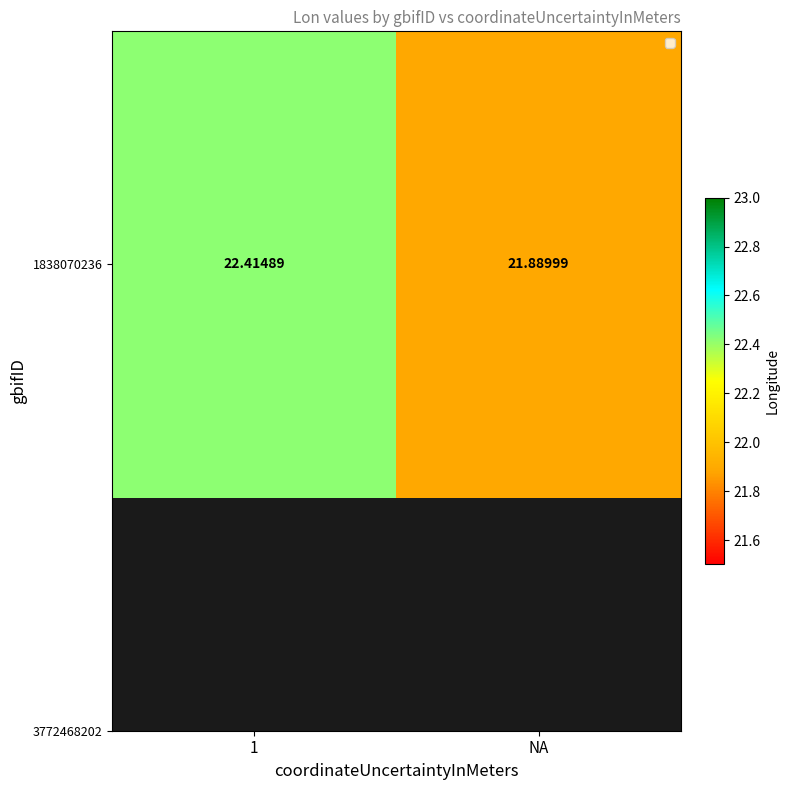

Rank the categories by value from highest to lowest.

1, NA